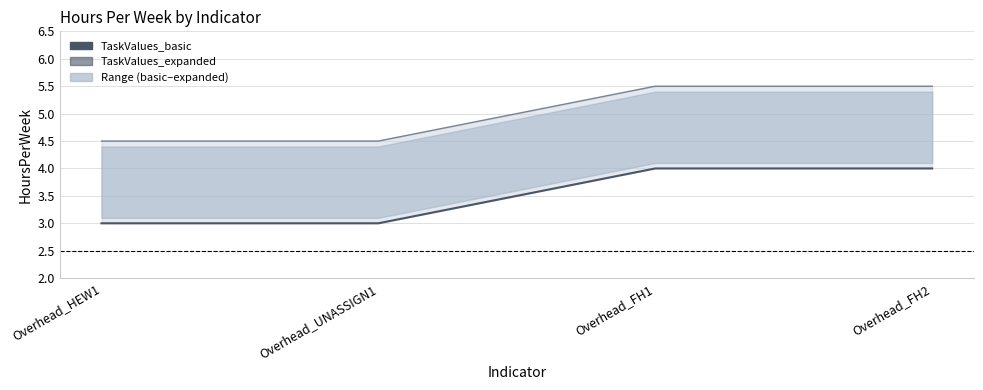

What is the lowest value of the TaskValues_basic series?

3.0